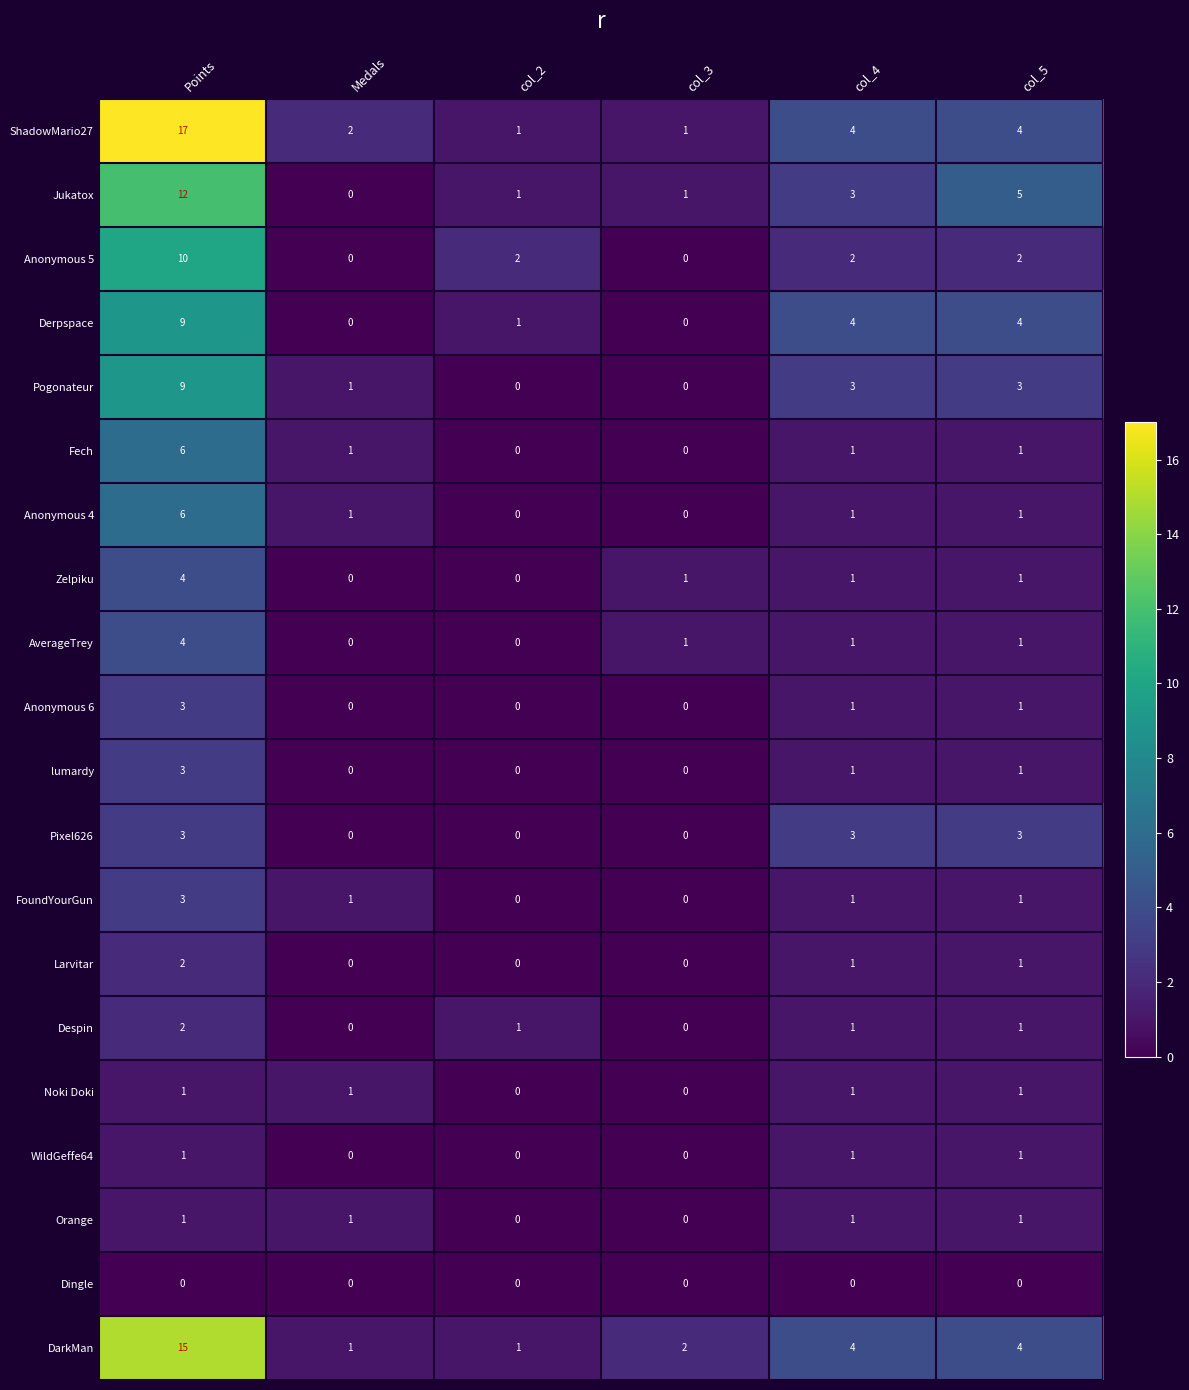

The AverageTrey series shows 0 at col_2. True or false?

True